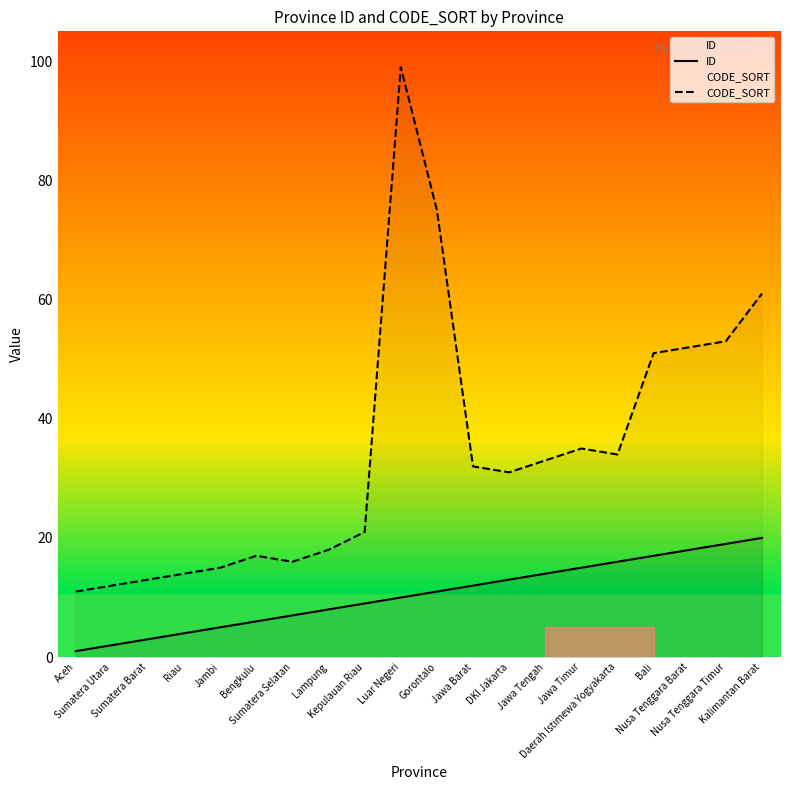

In CODE_SORT, how many points are higher than both neighbors (excluding endpoints)?

3